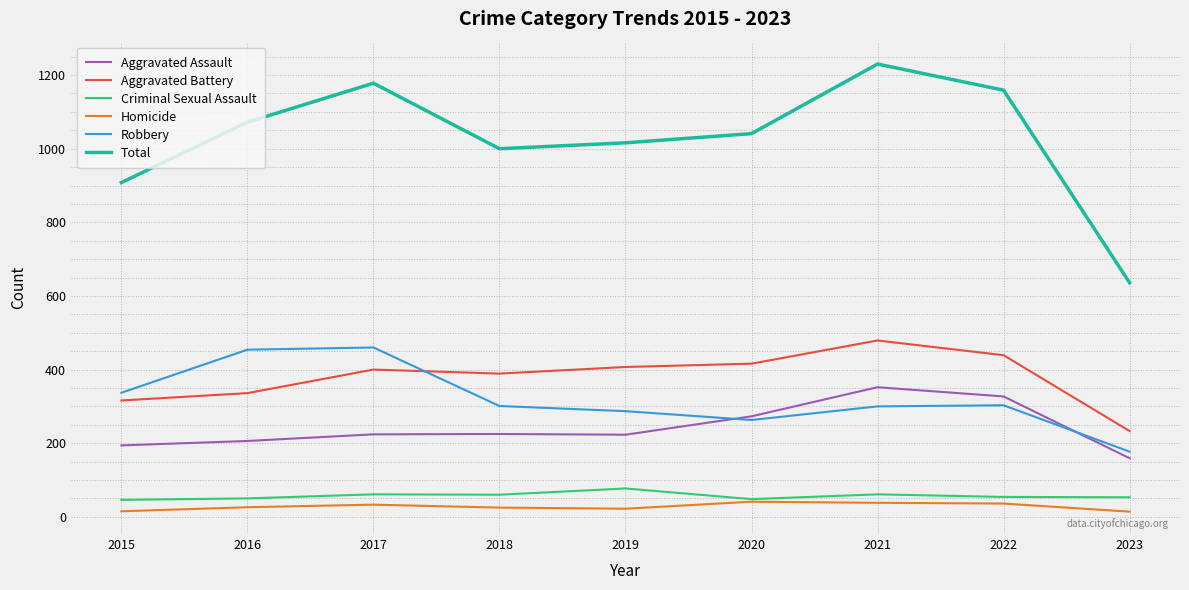

What is the difference between the maximum and second lowest values in the Total series?

322